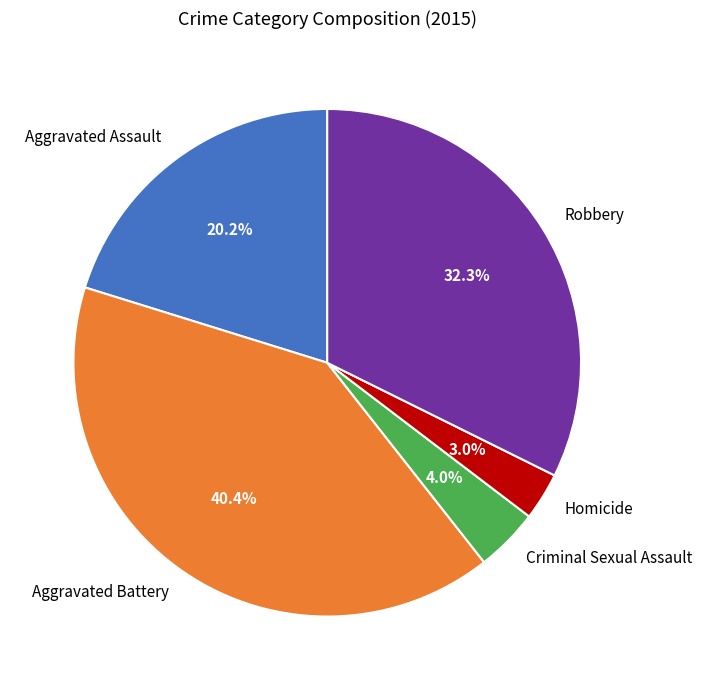

What percentage is NOT represented by Criminal Sexual Assault?

96.0%